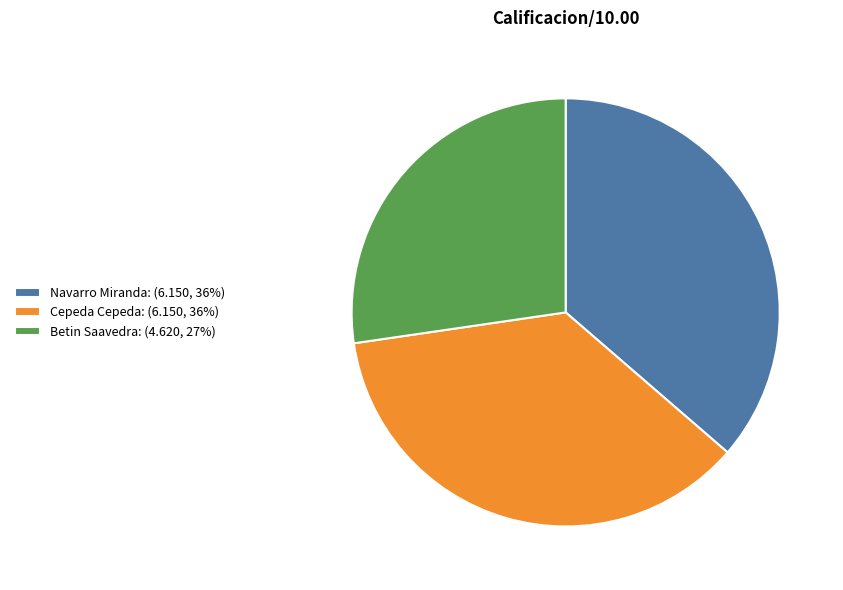

Is there a majority slice in this chart?

No